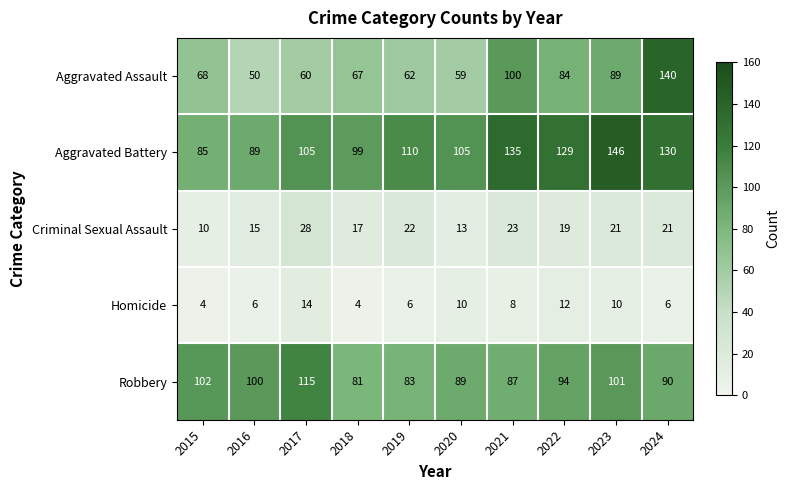

What is the difference between the maximum and minimum values in the Aggravated Battery series?

61